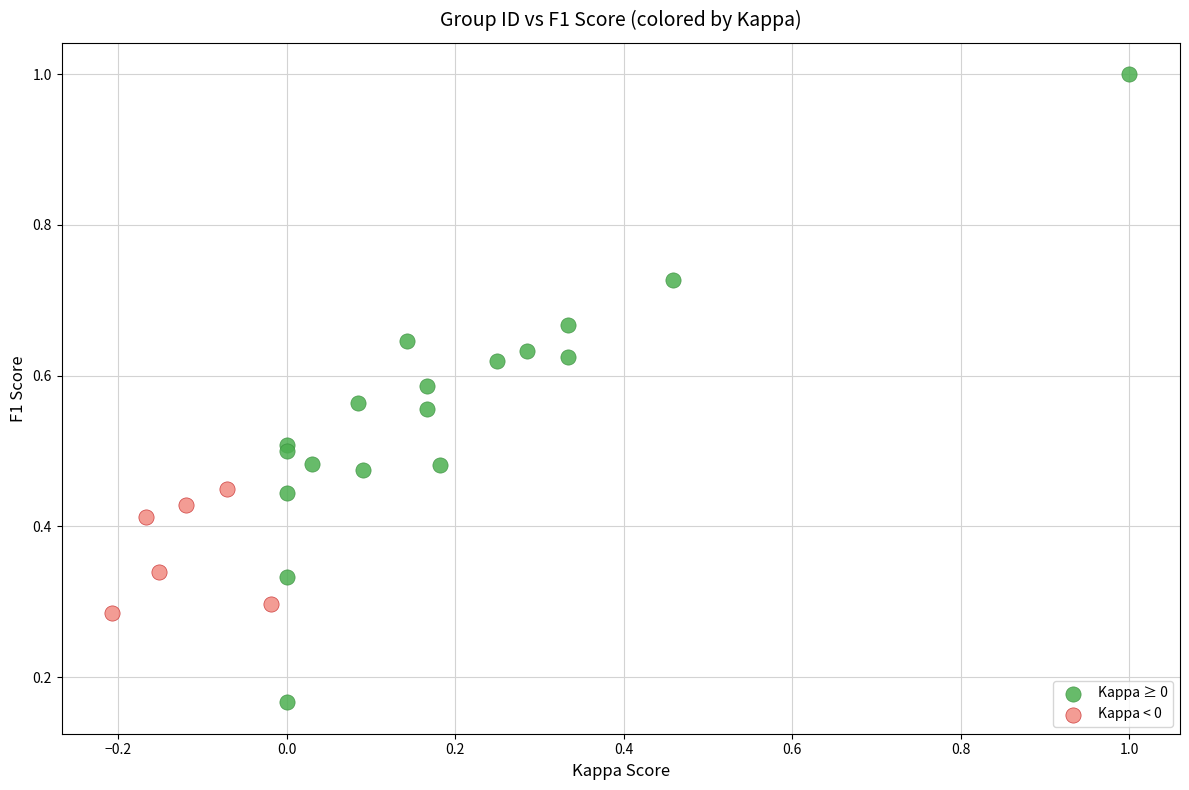

Which series reaches the maximum Y coordinate?

Kappa ≥ 0